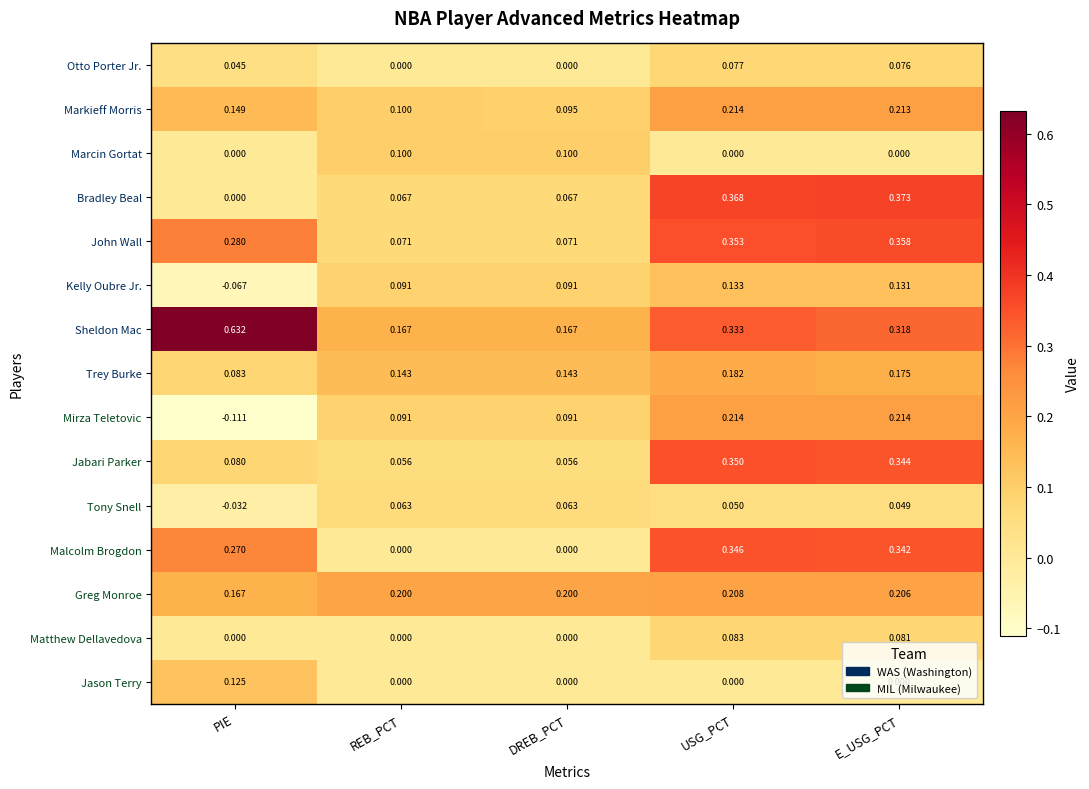

Between PIE and DREB_PCT, which series saw the biggest shift?

Sheldon Mac